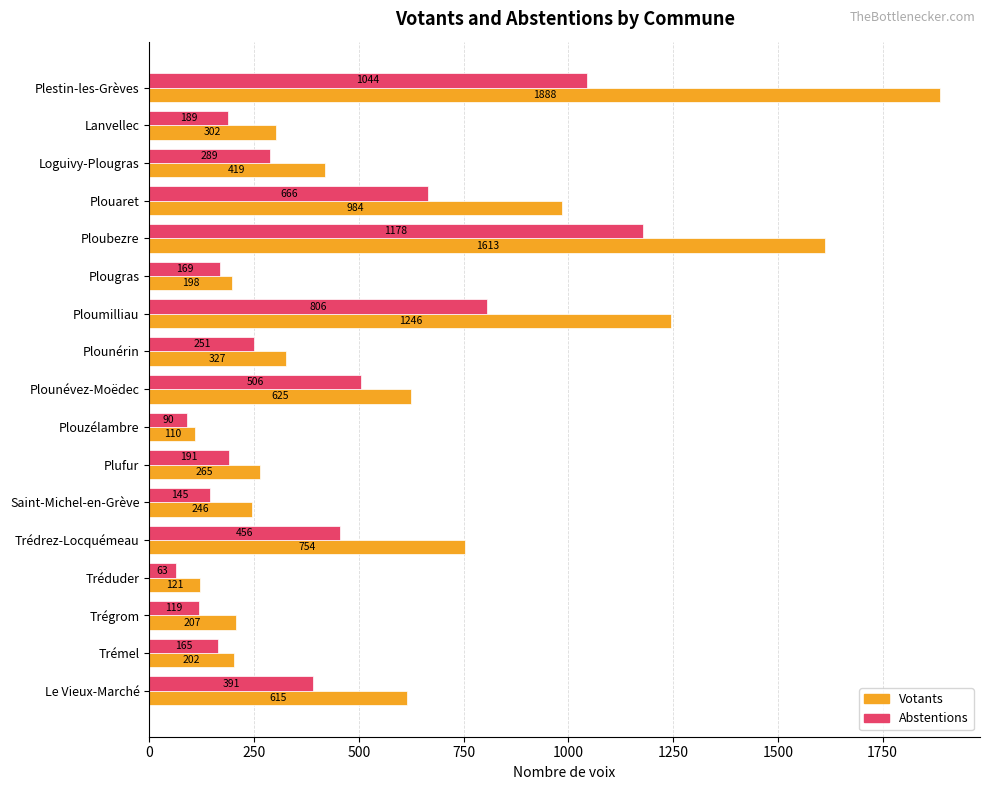

How many values in the Votants series are below 327?

8